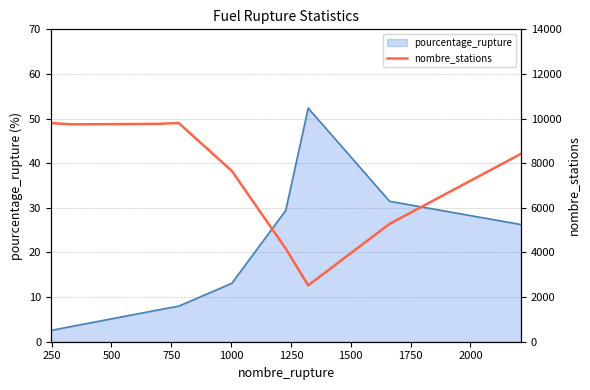

At which category does nombre_stations reach its first local peak?

750